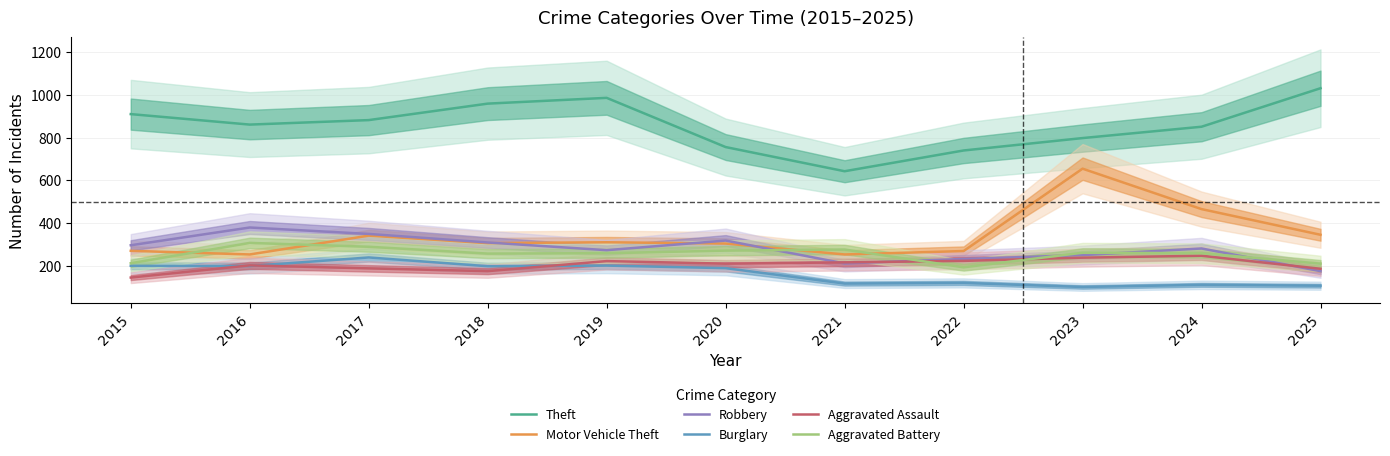

Which category has the lowest value across all series?

2023